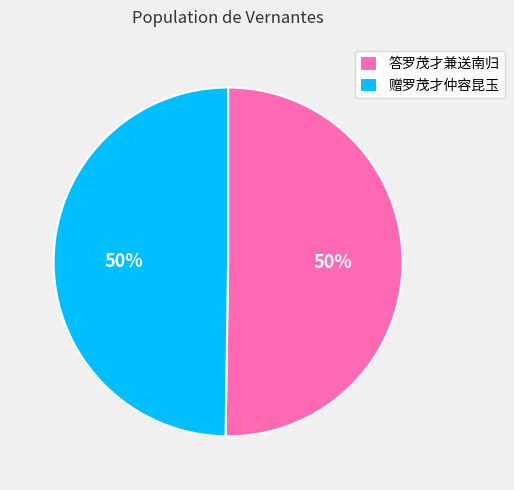

Is it true that 赠罗茂才仲容昆玉 is 38% of the pie?

False